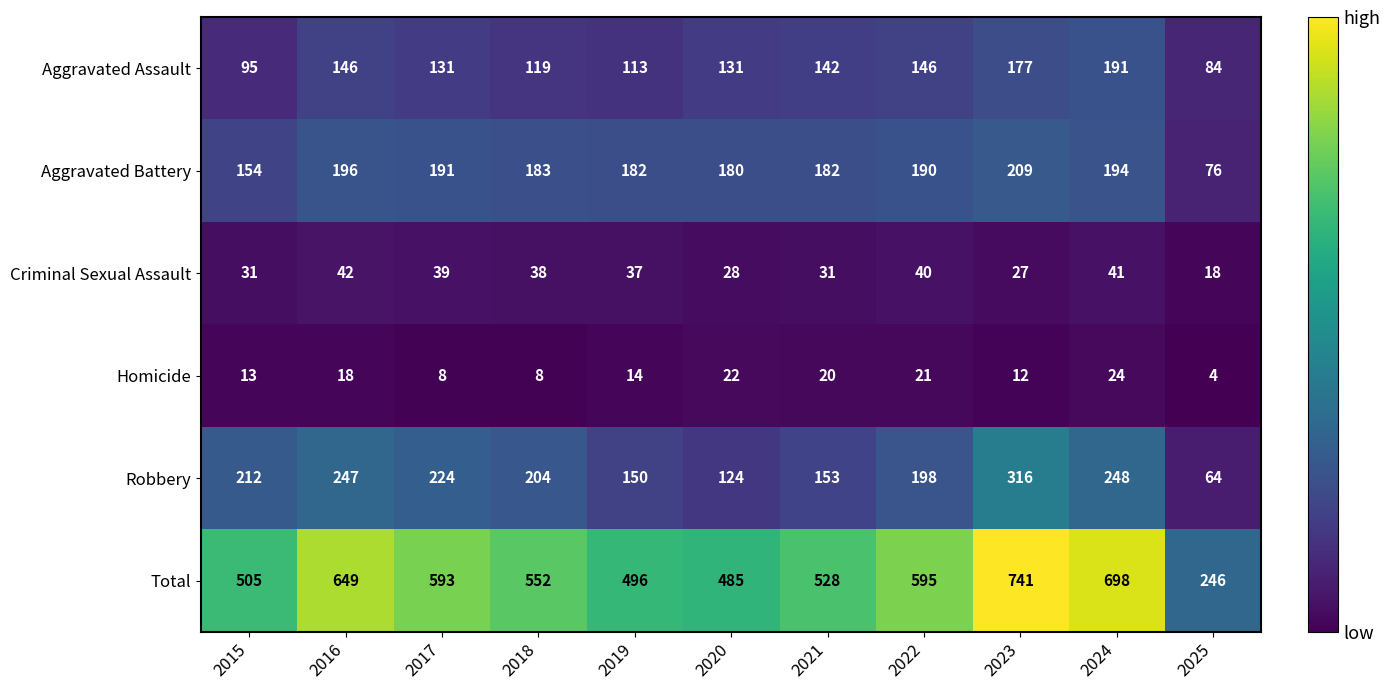

Rank the series by their maximum value, from lowest to highest.

Homicide, Criminal Sexual Assault, Aggravated Assault, Aggravated Battery, Robbery, Total